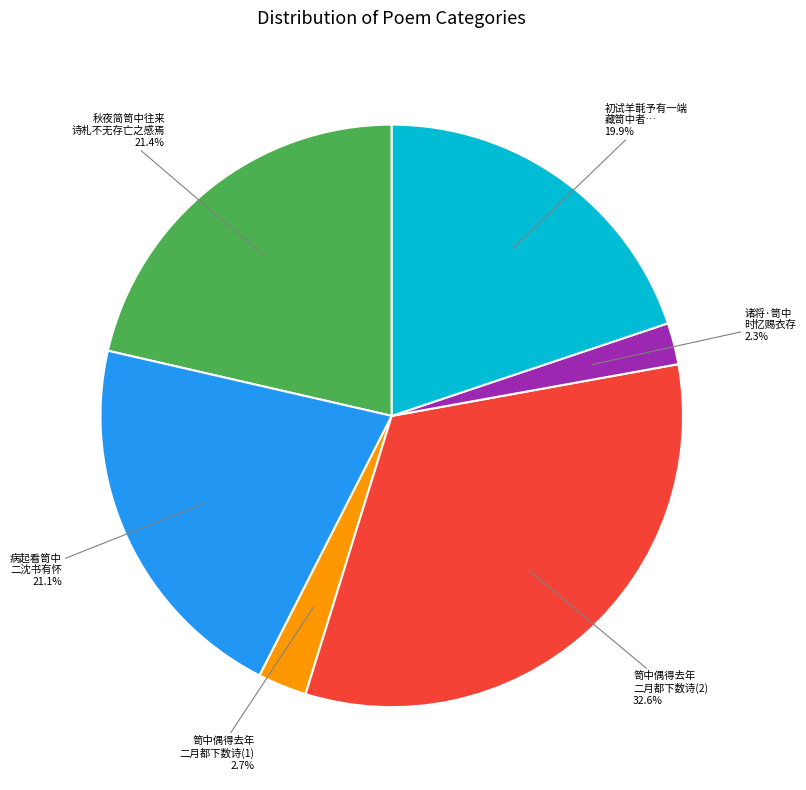

Which slice is the largest?

笥中偶得去年 二月都下数诗(2)